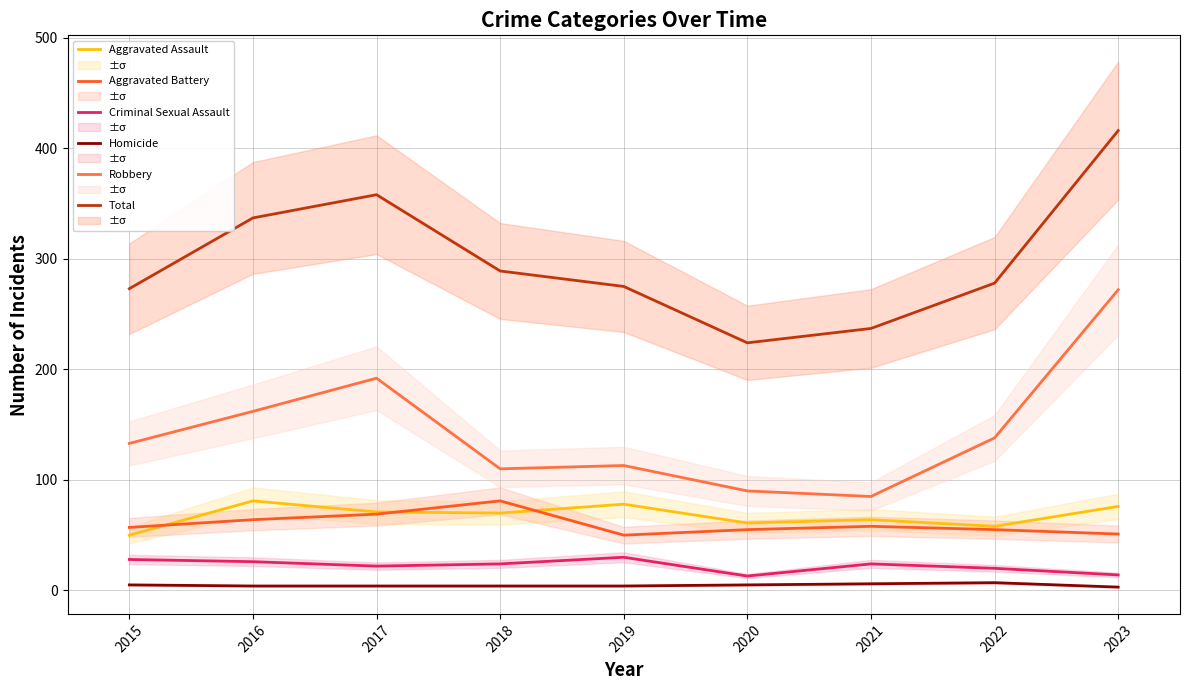

Reading left to right, extract all data points from this chart.

Aggravated Assault: 50	81	71	70	78	61	64	58	76
Aggravated Battery: 57	64	69	81	50	55	58	55	51
Criminal Sexual Assault: 28	26	22	24	30	13	24	20	14
Homicide: 5	4	4	4	4	5	6	7	3
Robbery: 133	162	192	110	113	90	85	138	272
Total: 273	337	358	289	275	224	237	278	416